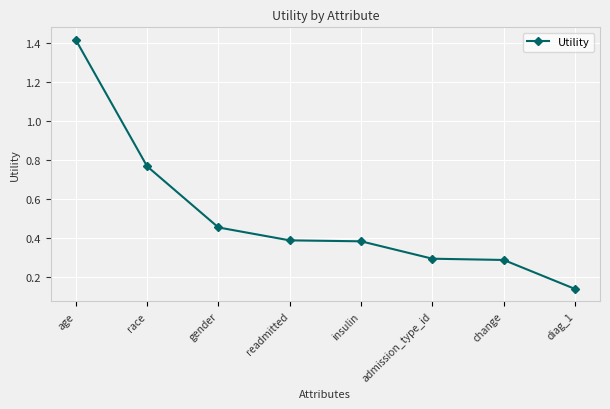

What is the sum of all values?

4.1